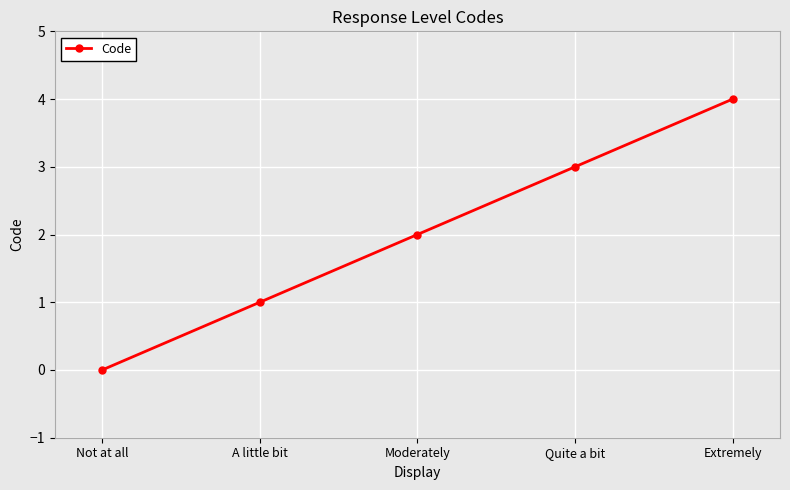

How many lines are shown in the chart?

1